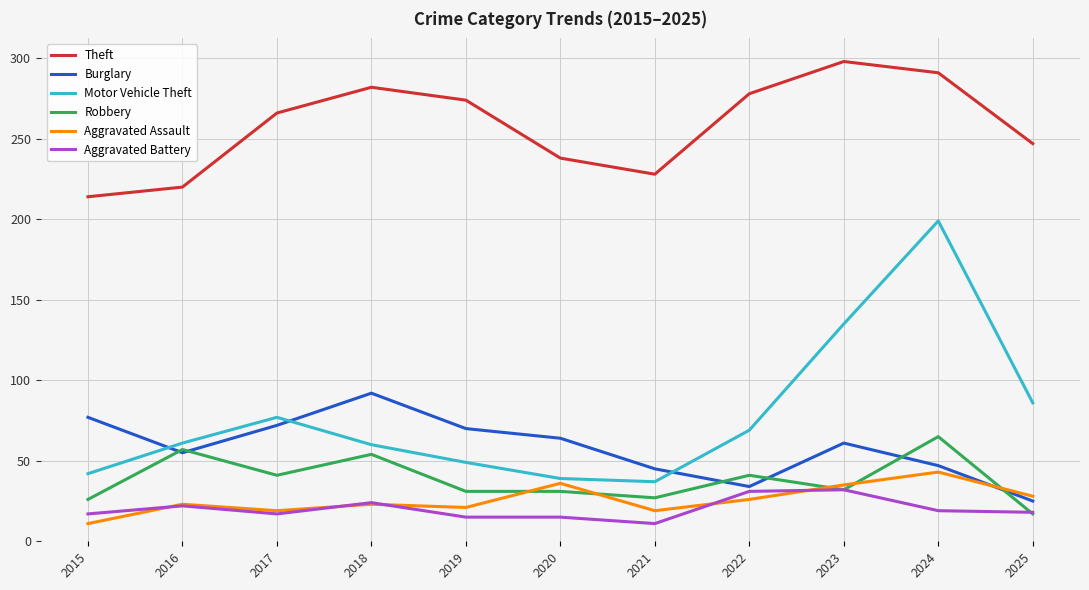

Which series has the widest spread of values?

Motor Vehicle Theft